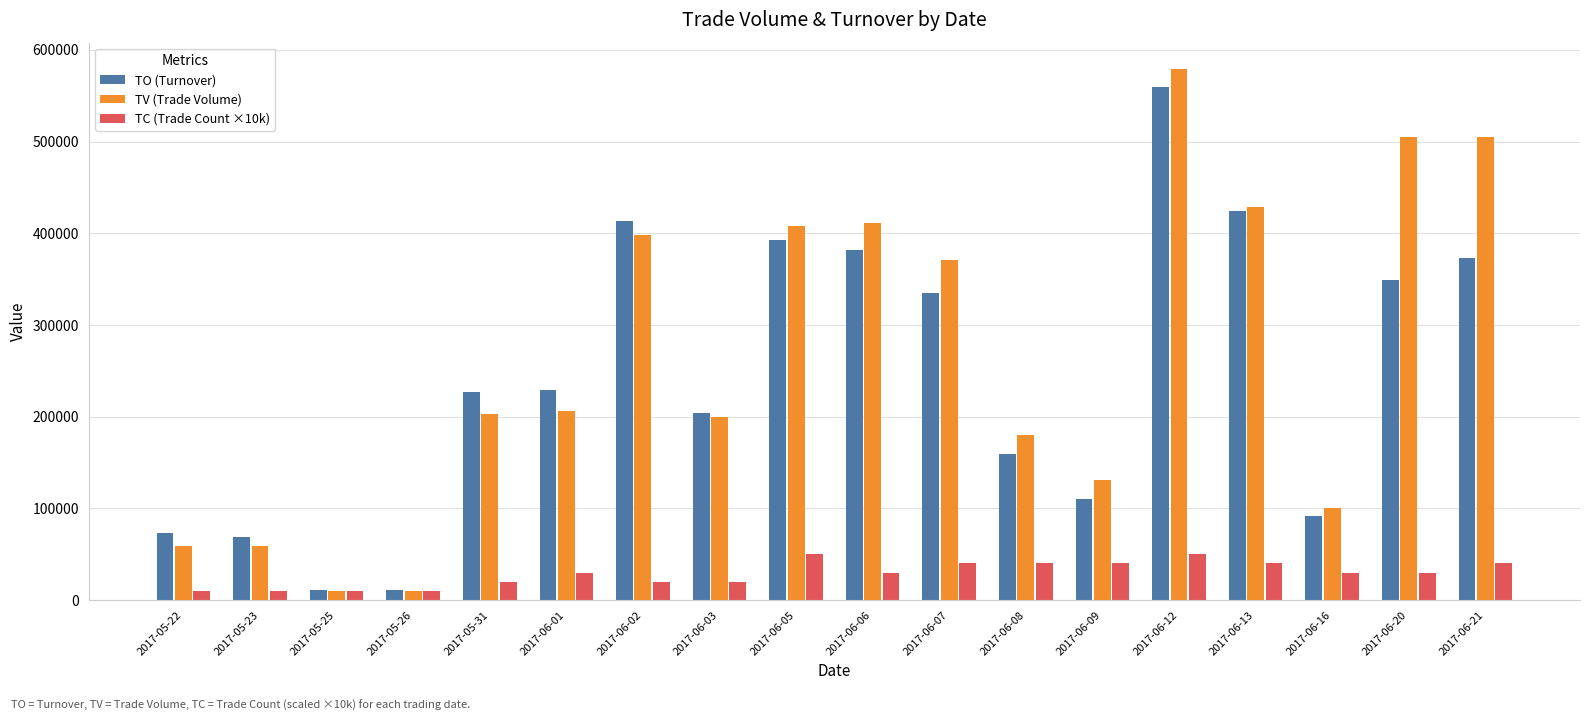

What is the spread (max minus min) of values at 2017-06-12?

529000